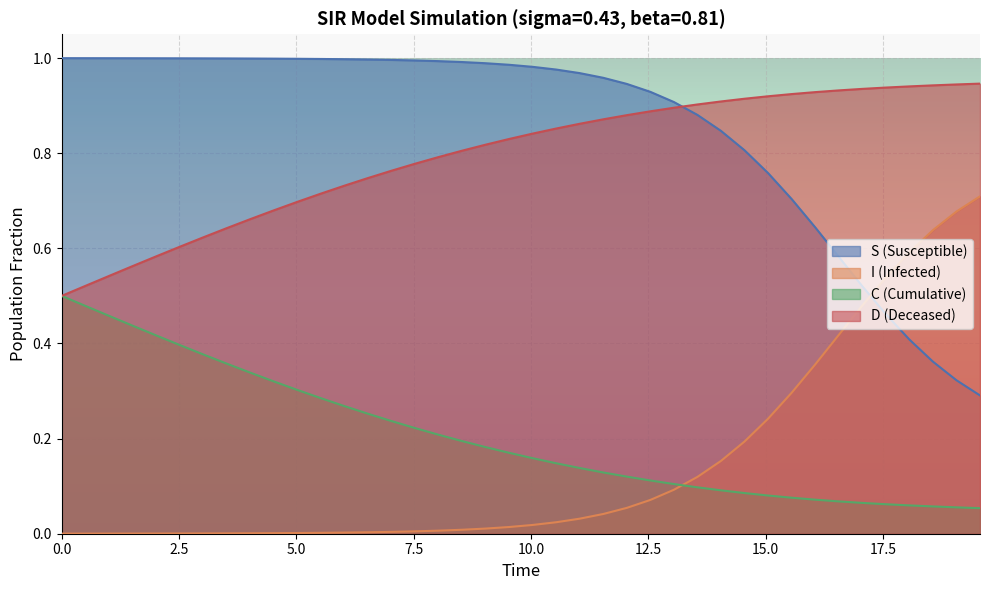

Which series has the largest total across all categories?

S (Susceptible)